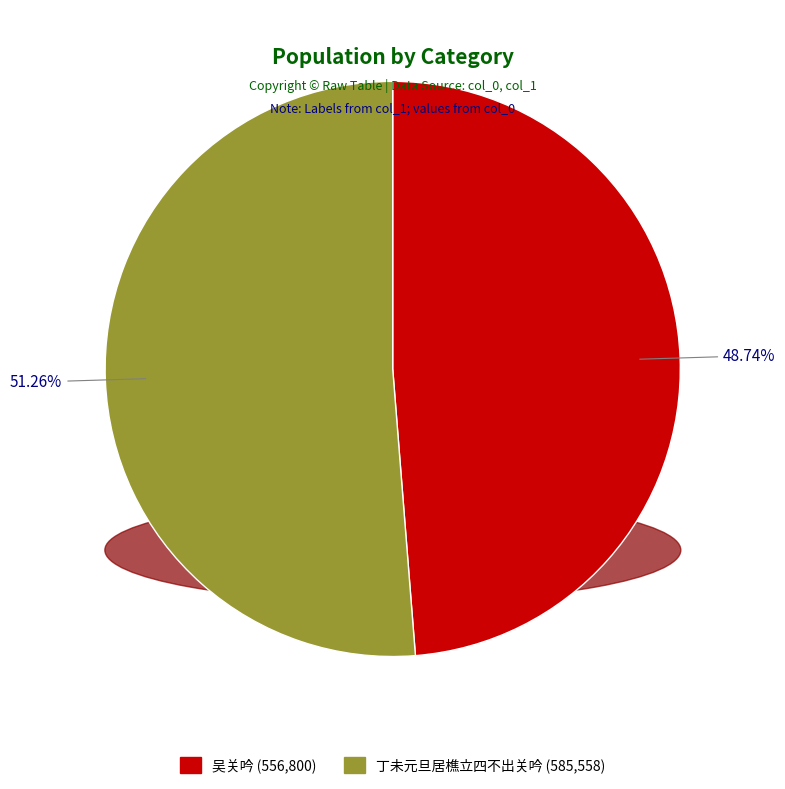

How many segments does this pie chart have?

2